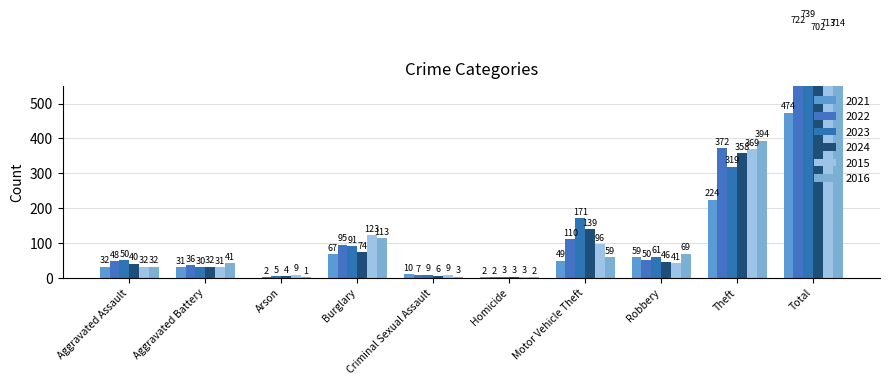

What are all the series names shown in the legend?

2021, 2022, 2023, 2024, 2015, 2016